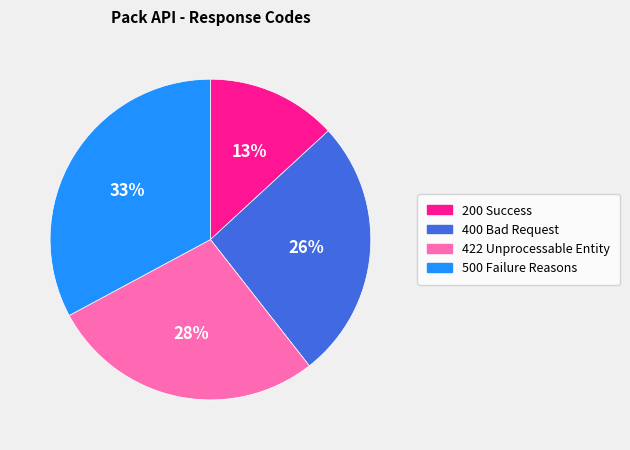

True or false: 400 Bad Request accounts for 26% of the total.

True